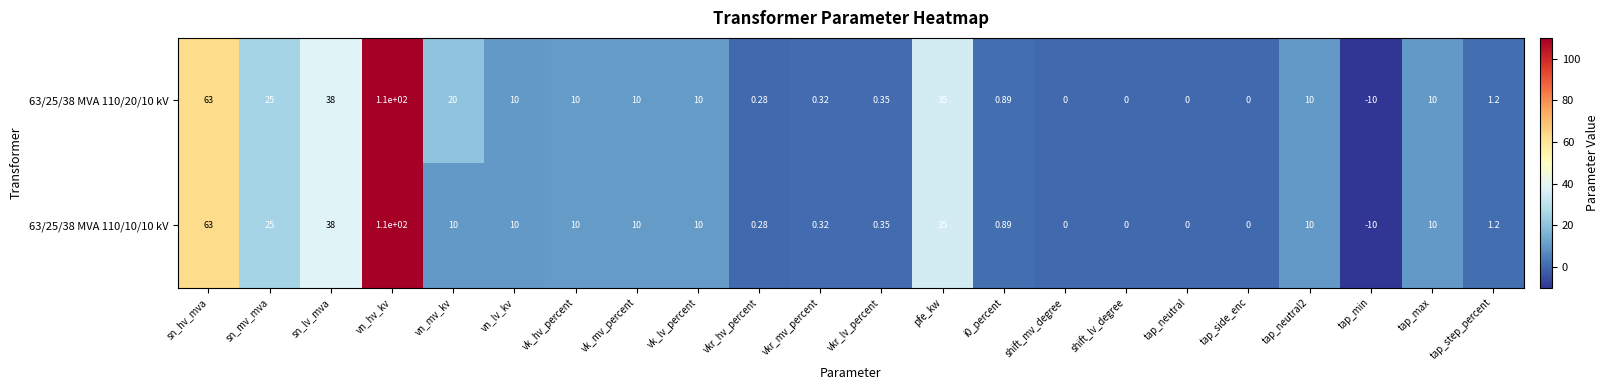

At which category is the sum across all series the highest?

vn_hv_kv